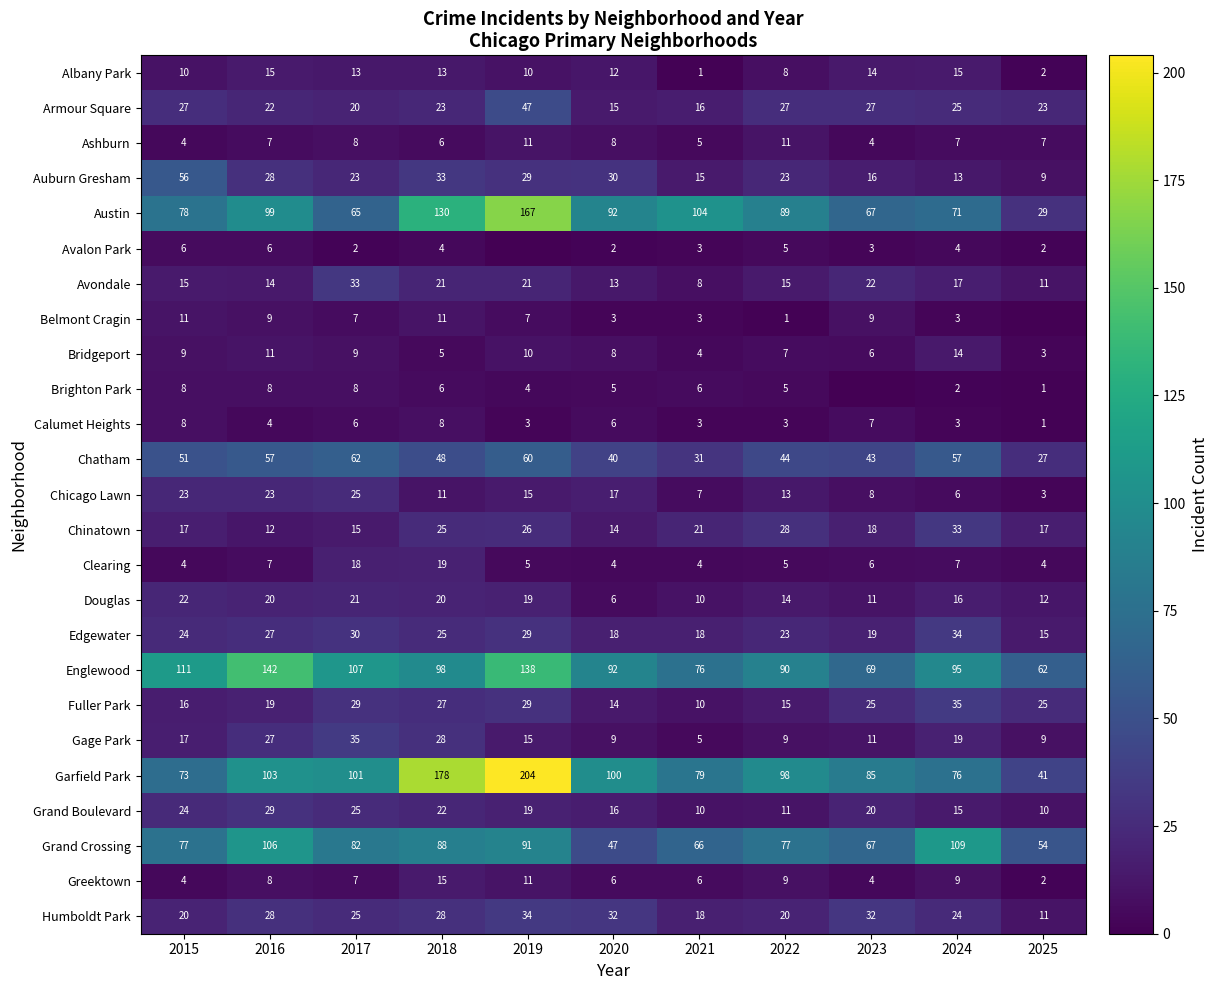

What is the spread (max minus min) of values at 2017?

105